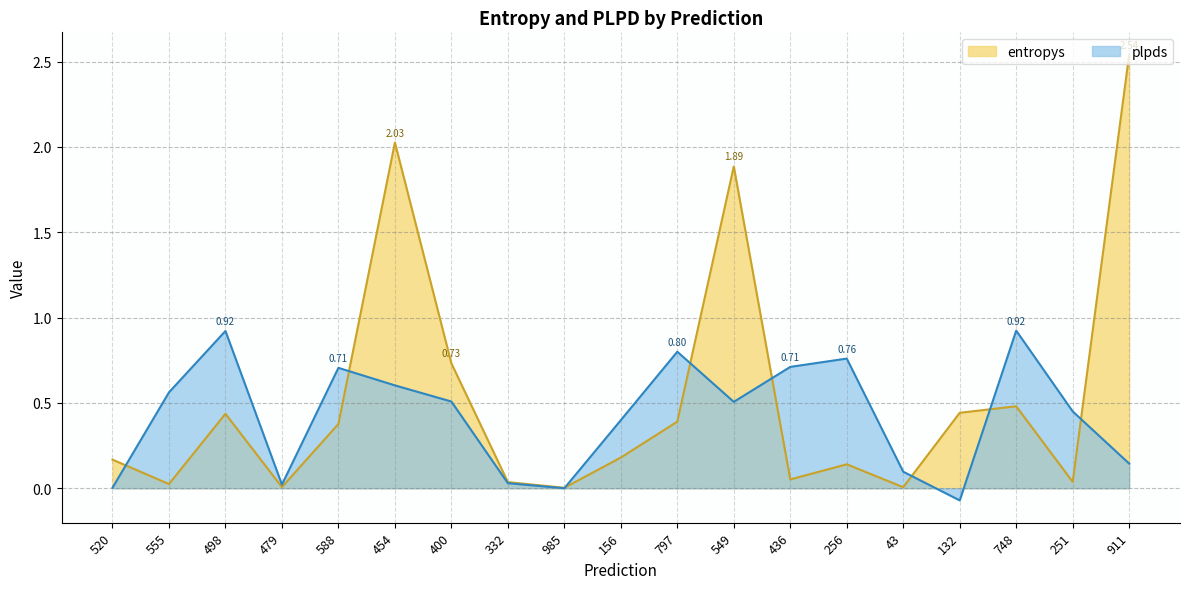

Rank the categories by plpds value from lowest to highest.

132, 985, 520, 479, 332, 43, 911, 156, 251, 549, 400, 555, 454, 588, 436, 256, 797, 498, 748